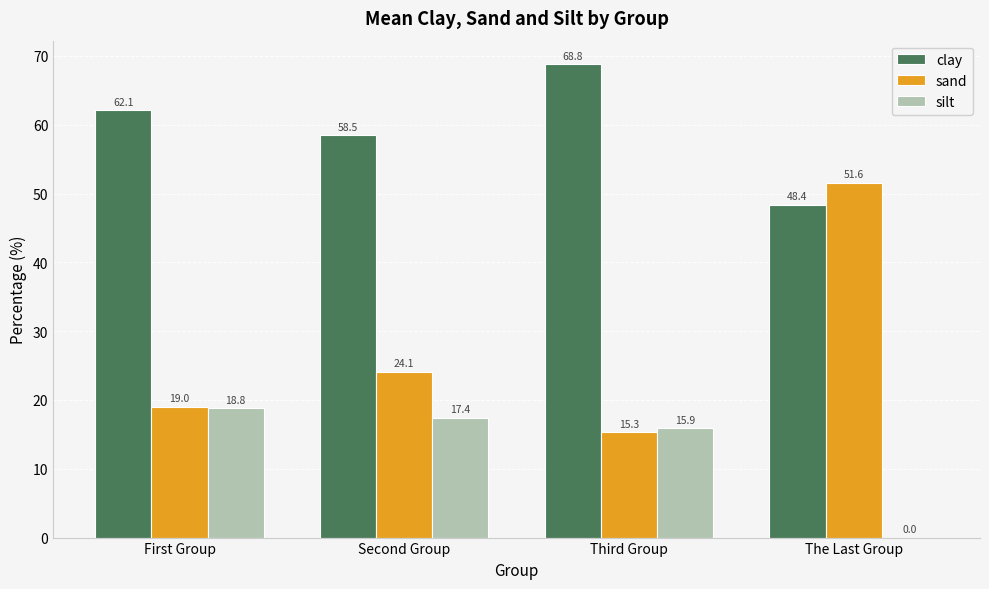

Which series has the largest total across all categories?

clay